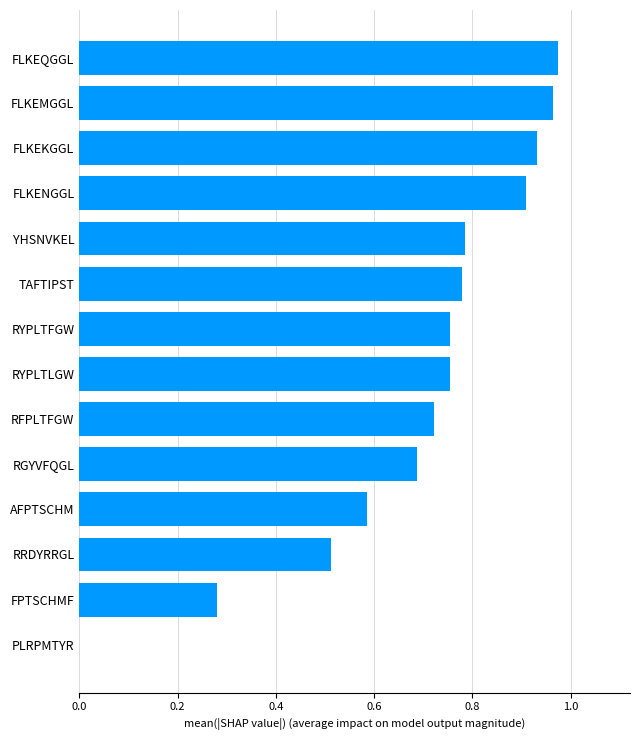

The value at AFPTSCHM is 0.9. True or false?

False